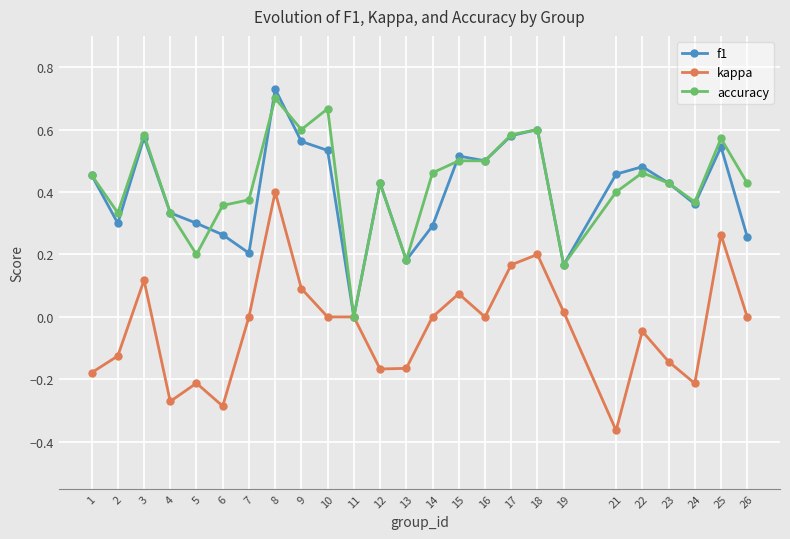

How many interior local peaks does the f1 series have?

7